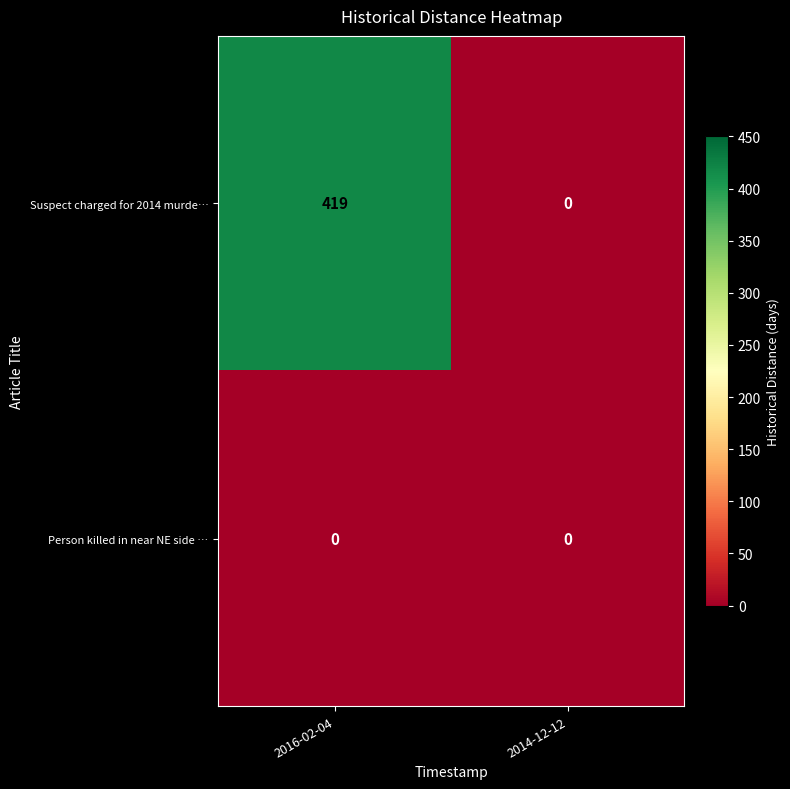

What is the sum of all Suspect charged for 2014 murde… values?

419